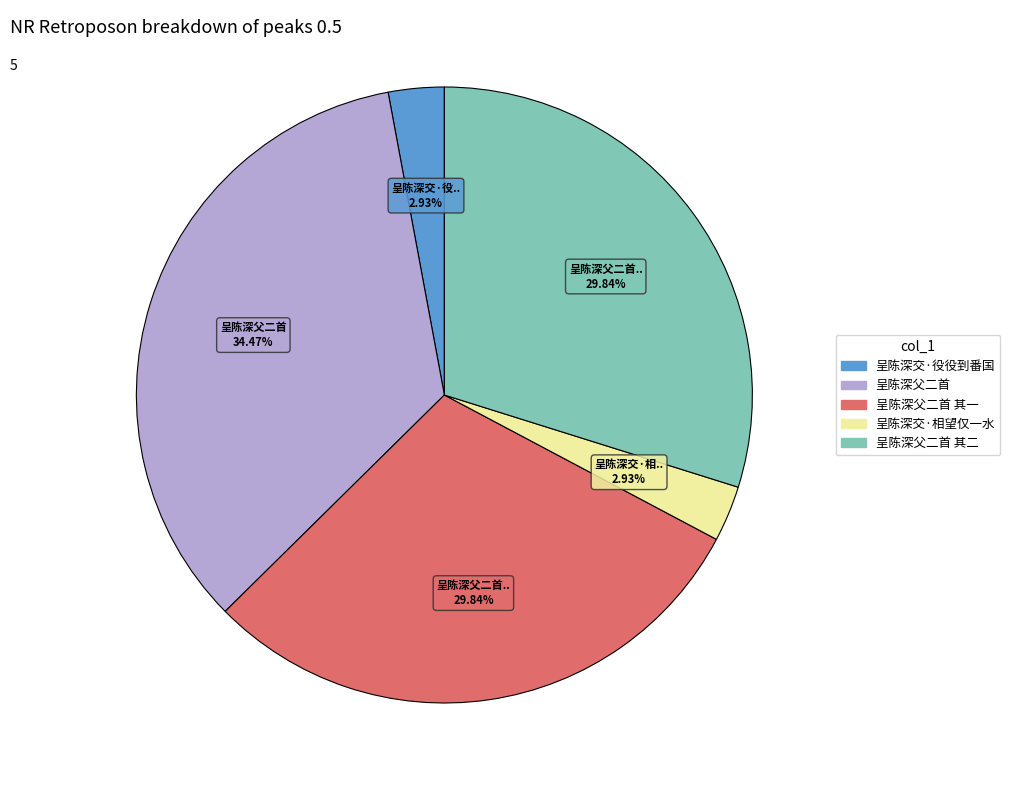

Does any single category account for the majority?

No